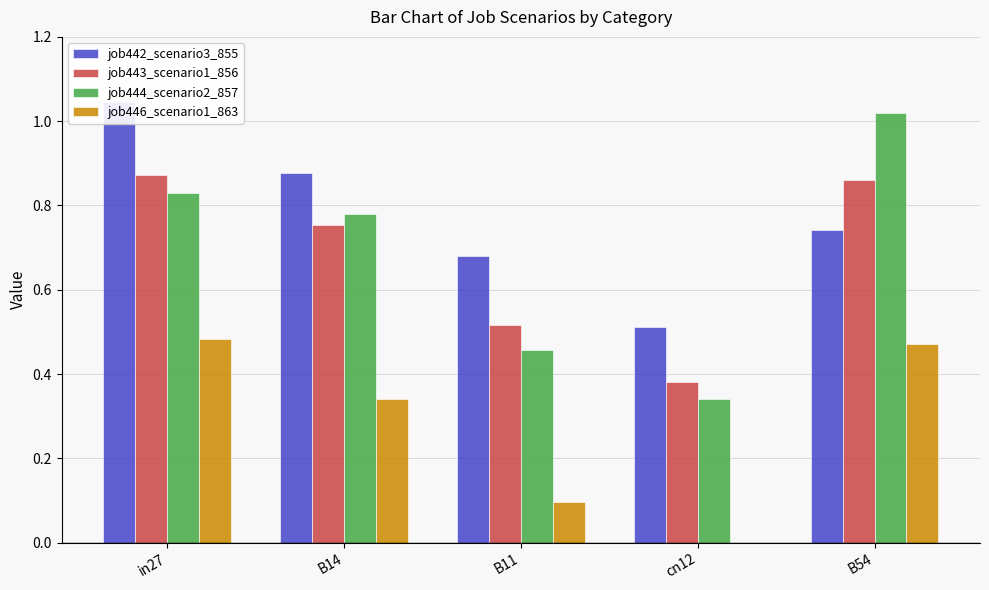

What is the difference between the maximum and minimum values in the job442_scenario3_855 series?

0.5